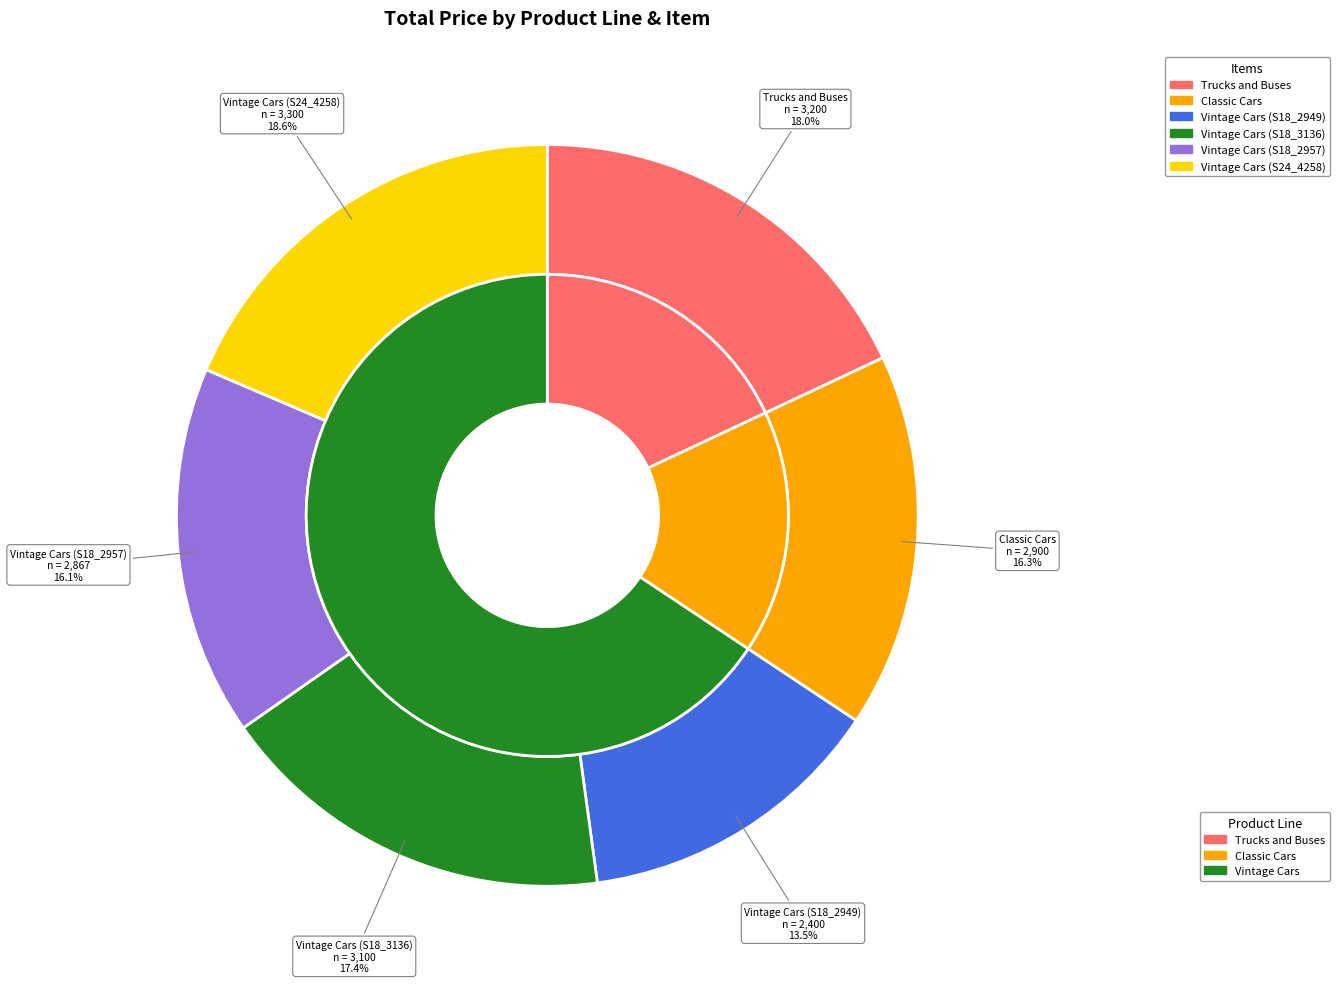

How many slices are in this pie chart?

6